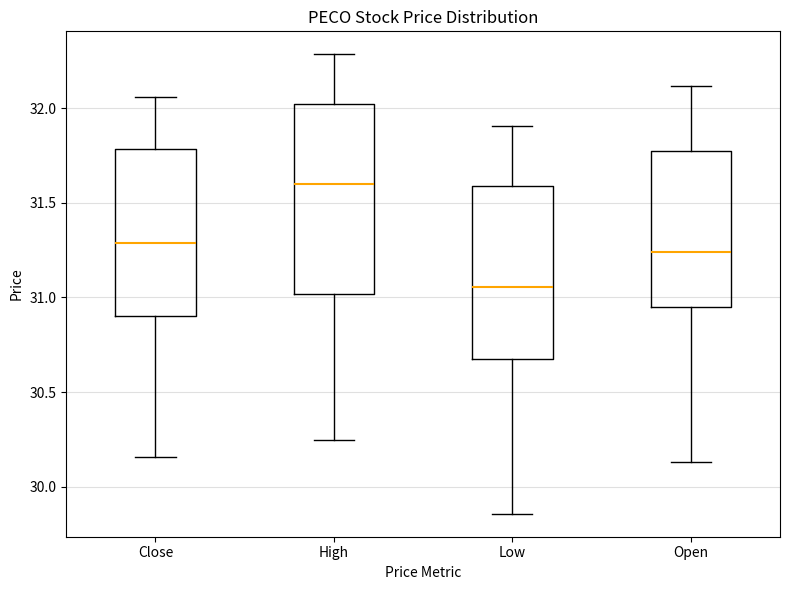

Where does the median line of the box for Open sit on the y-axis? The values are not printed on the chart, so give them approximately, as read against the axis.

31.25